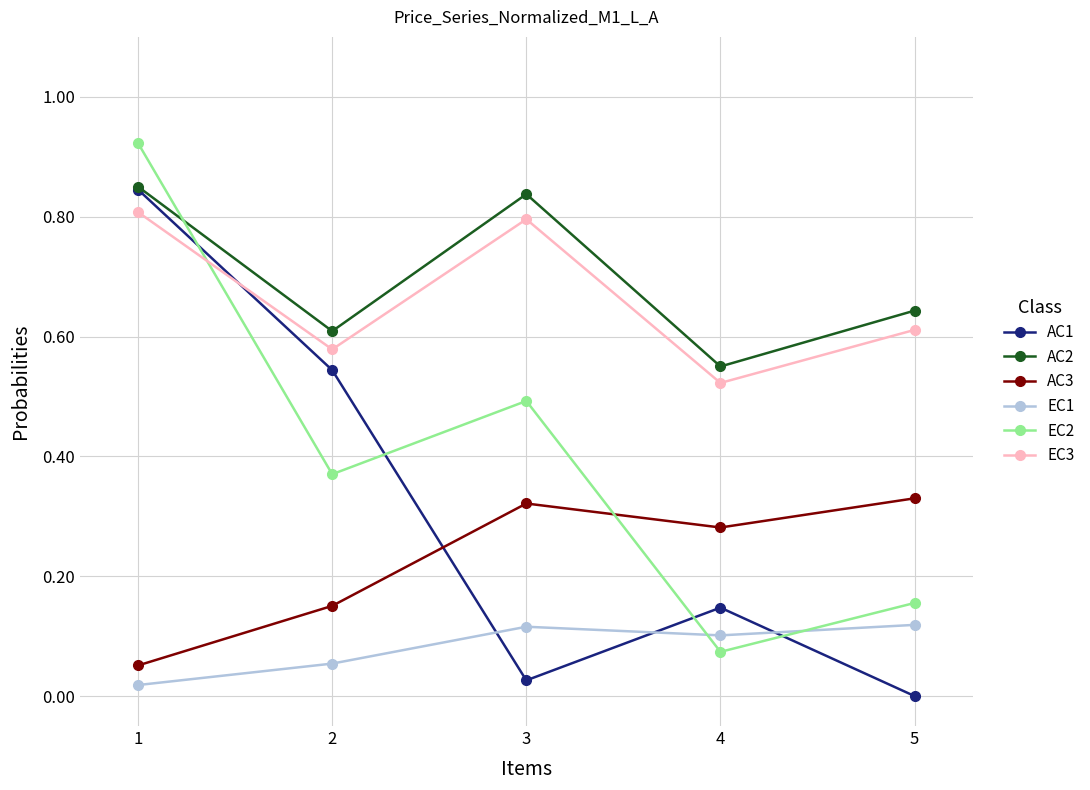

At which category is the sum across all series the highest?

1